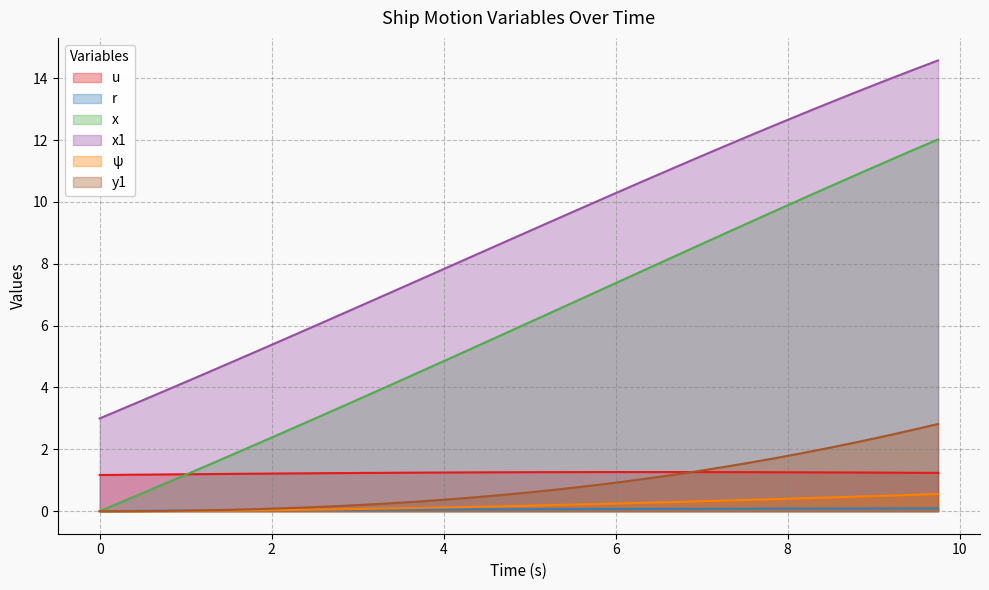

Count the number of categories in the chart.

40